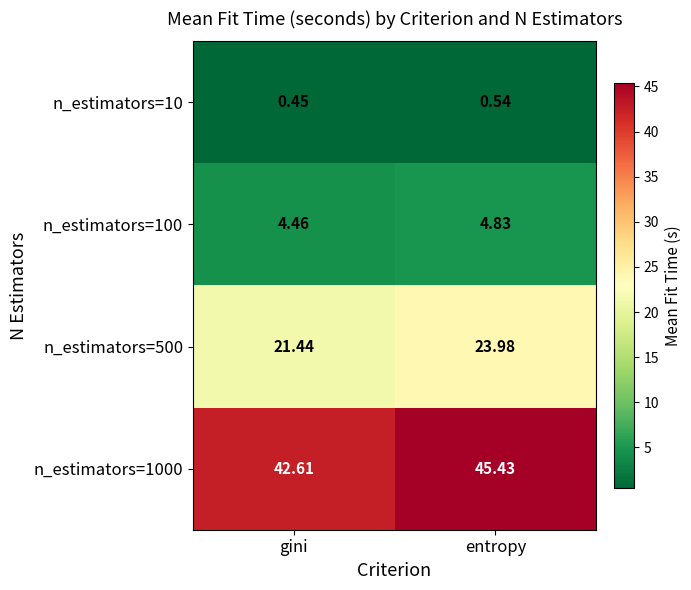

Which category has the lowest value in the n_estimators=10 series?

gini